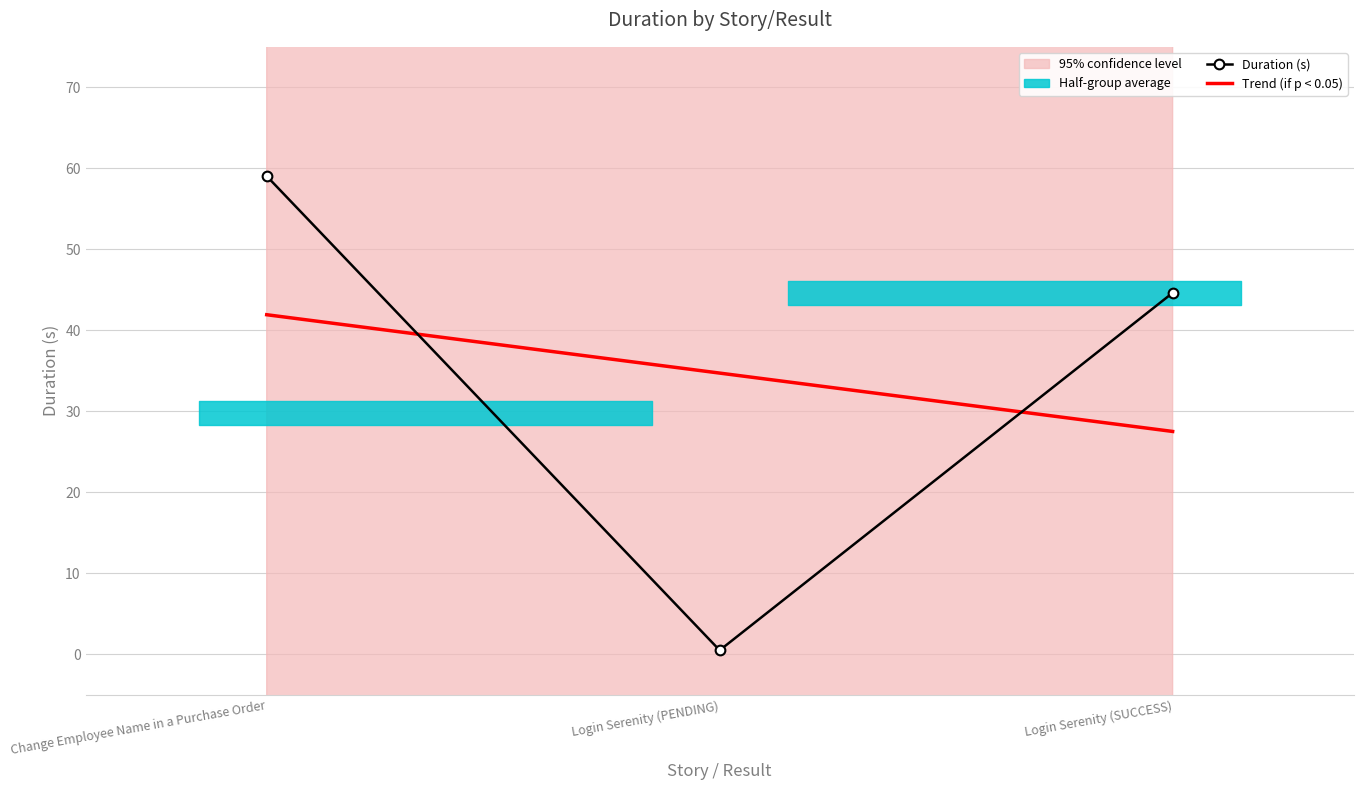

Which has a higher value, Login Serenity (PENDING) or Login Serenity (SUCCESS)?

Login Serenity (SUCCESS)